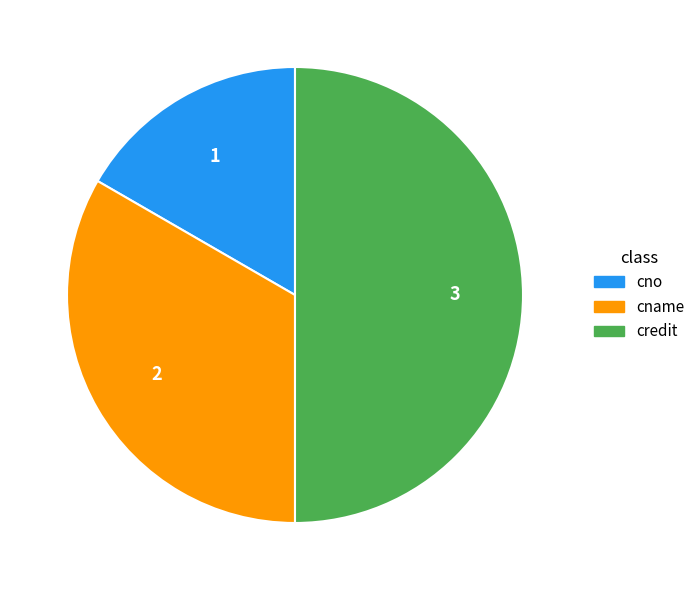

How many slices are in this pie chart?

3